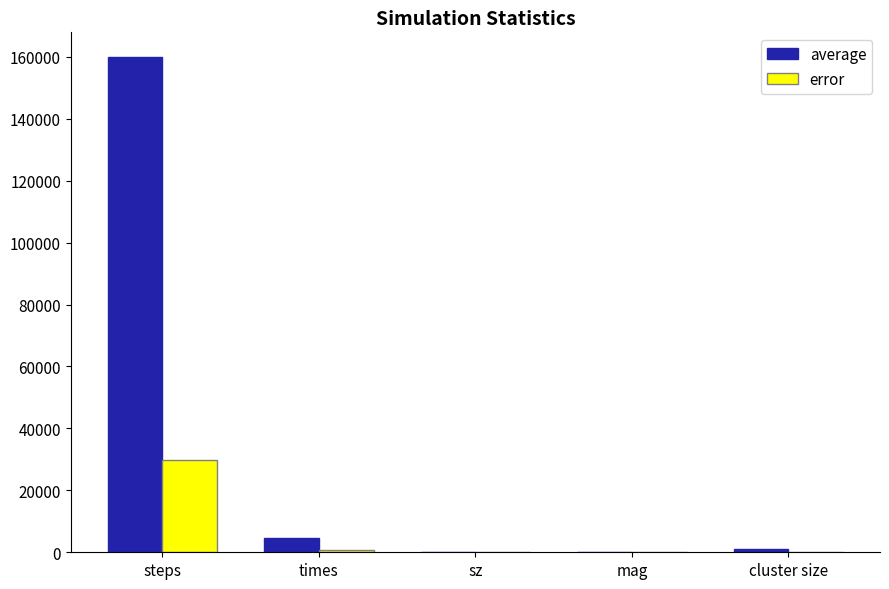

At which label does average first exceed 1000?

steps